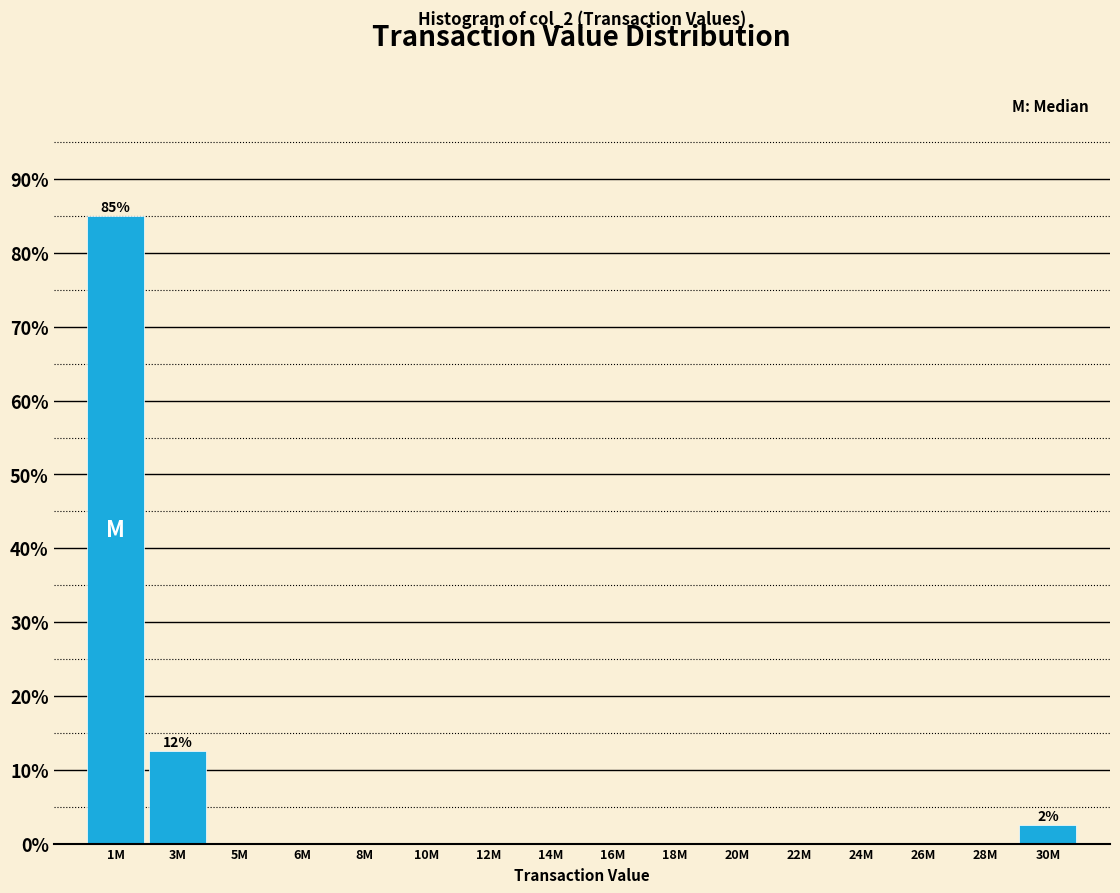

Reading left to right, extract all data points from this chart.

1M=85.0	3M=12.5	5M=0.0	6M=0.0	8M=0.0	10M=0.0	12M=0.0	14M=0.0	16M=0.0	18M=0.0	20M=0.0	22M=0.0	24M=0.0	26M=0.0	28M=0.0	30M=2.5